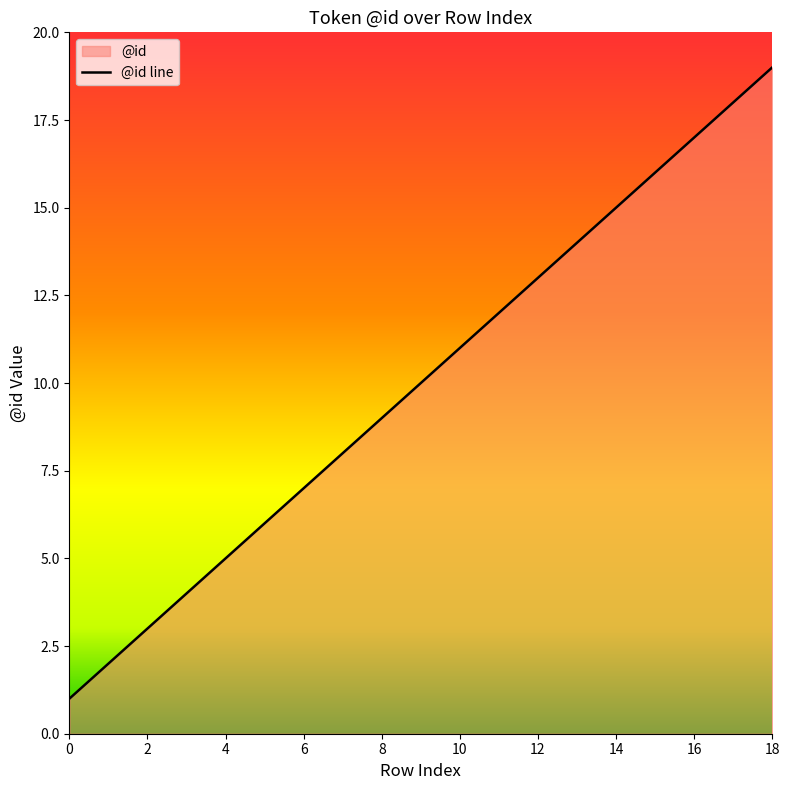

At which category does the chart reach its peak across all series?

18